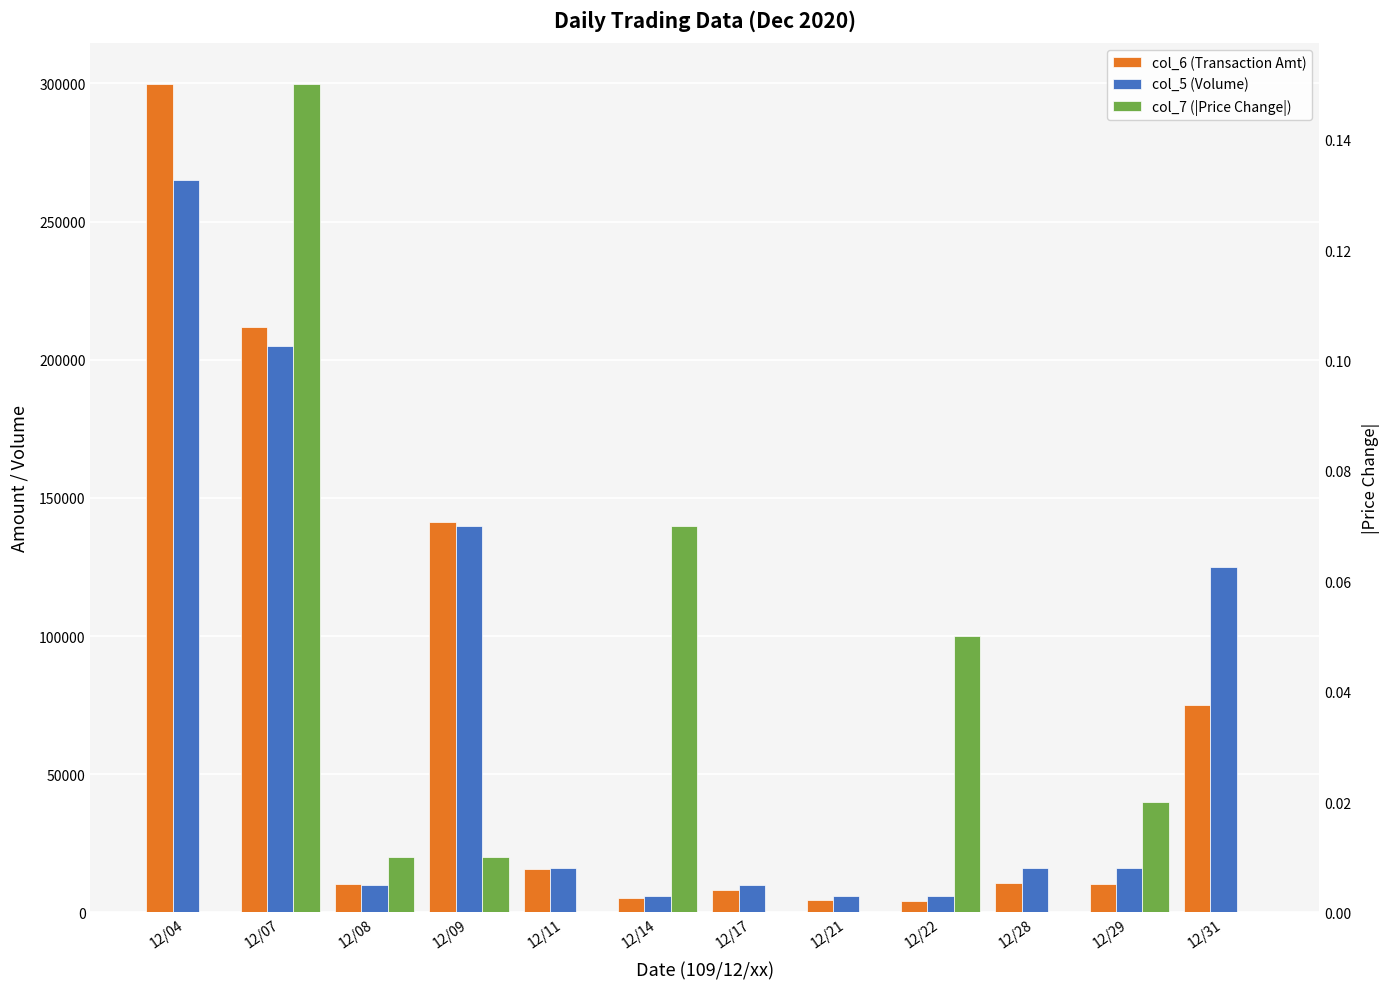

What is the average value of the col_6 (Transaction Amt) series?

66397.5